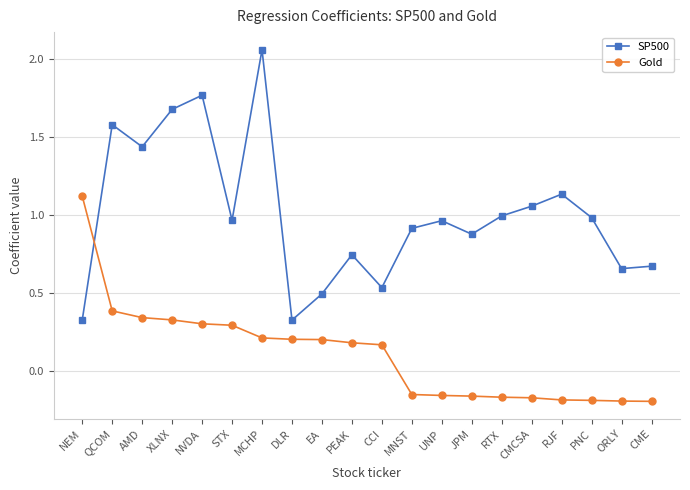

At DLR, list the series in order from smallest to largest.

Gold, SP500